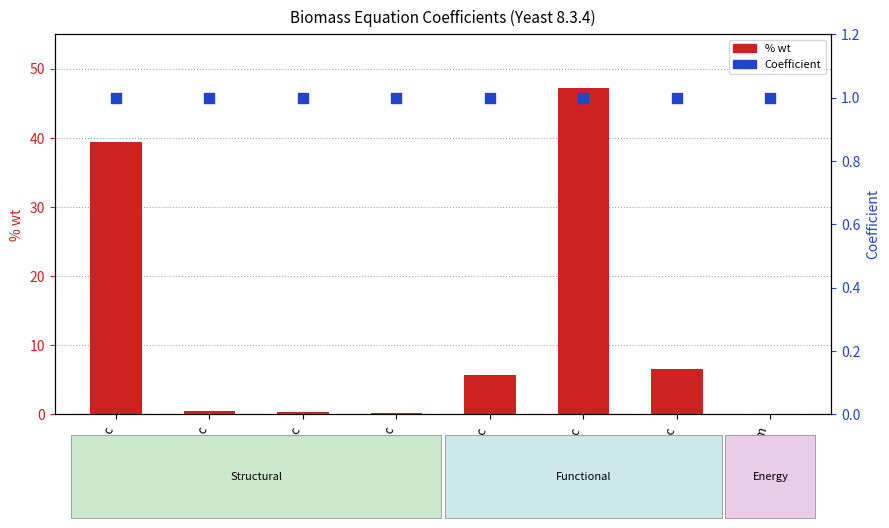

Which series reaches the maximum Y coordinate?

% wt